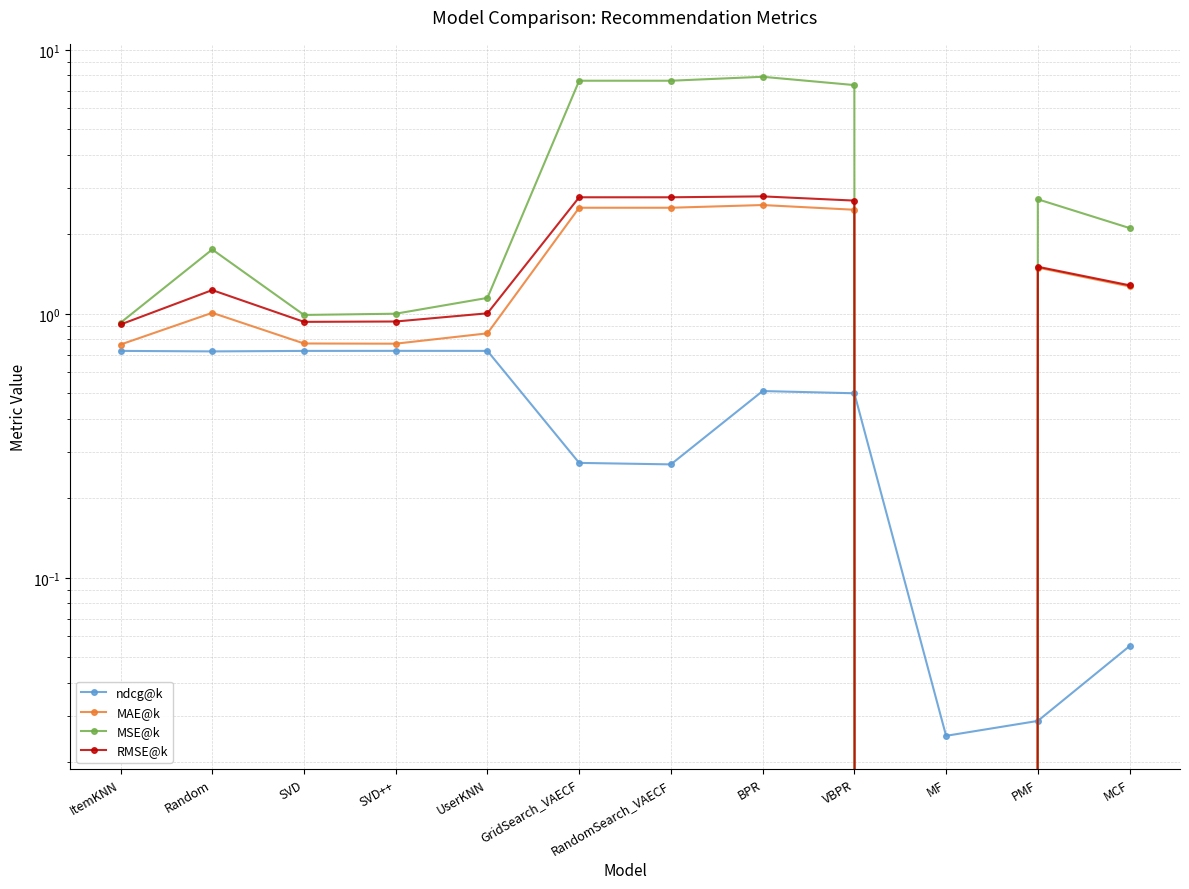

True or false: MAE@k has a value of 0.0 at MF.

True